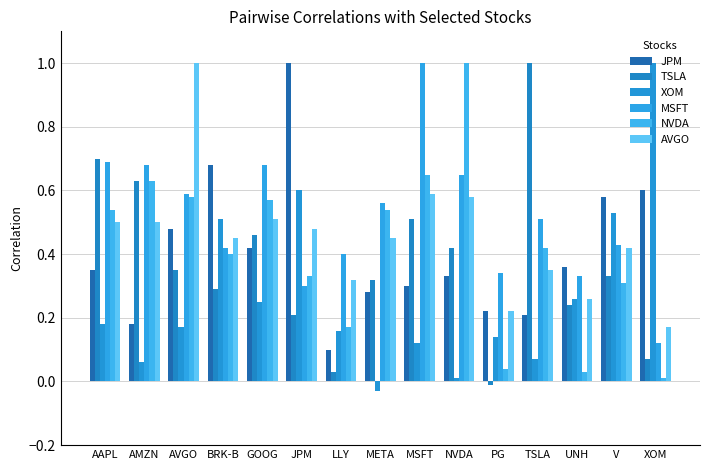

Where is XOM nearest to the value 0?

NVDA